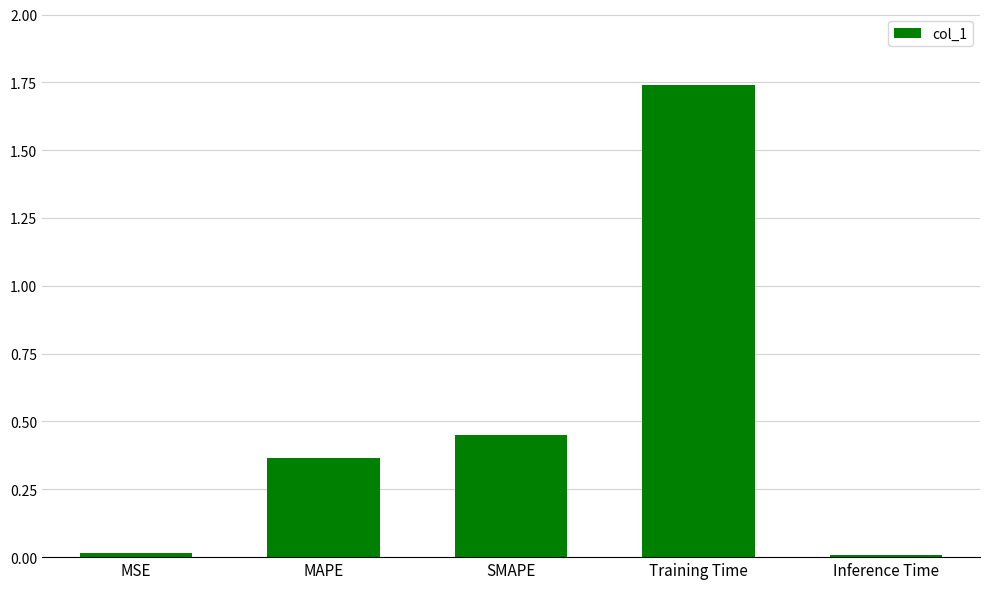

Are the bars horizontal?

No